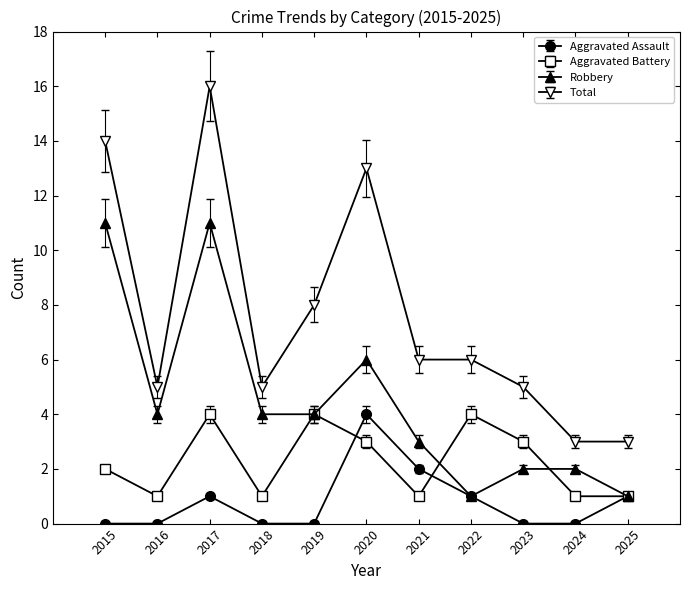

Rank the series by their average value, from lowest to highest.

Aggravated Assault, Aggravated Battery, Robbery, Total